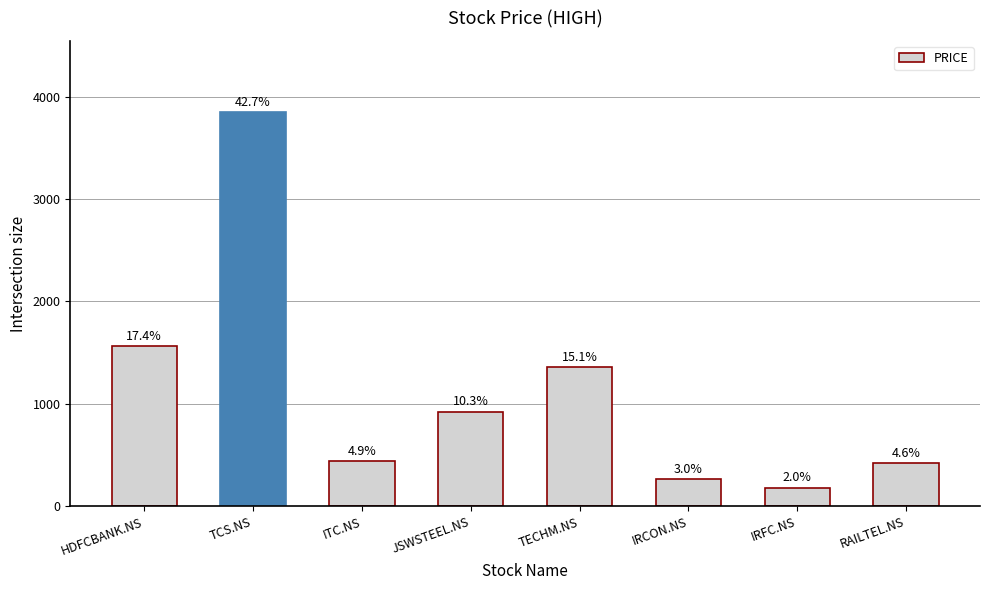

What is the maximum value shown in the chart?

3850